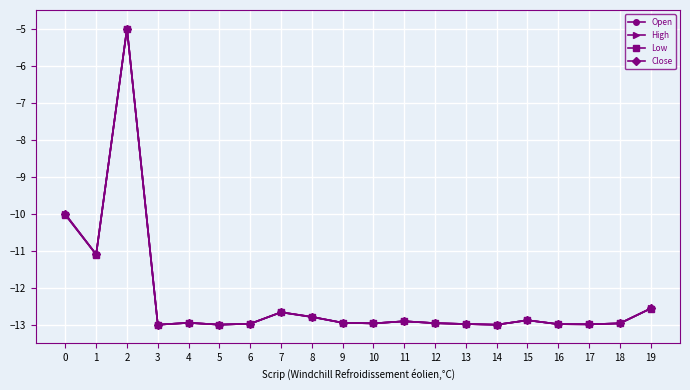

Is this an area chart (filled region under the line)?

No